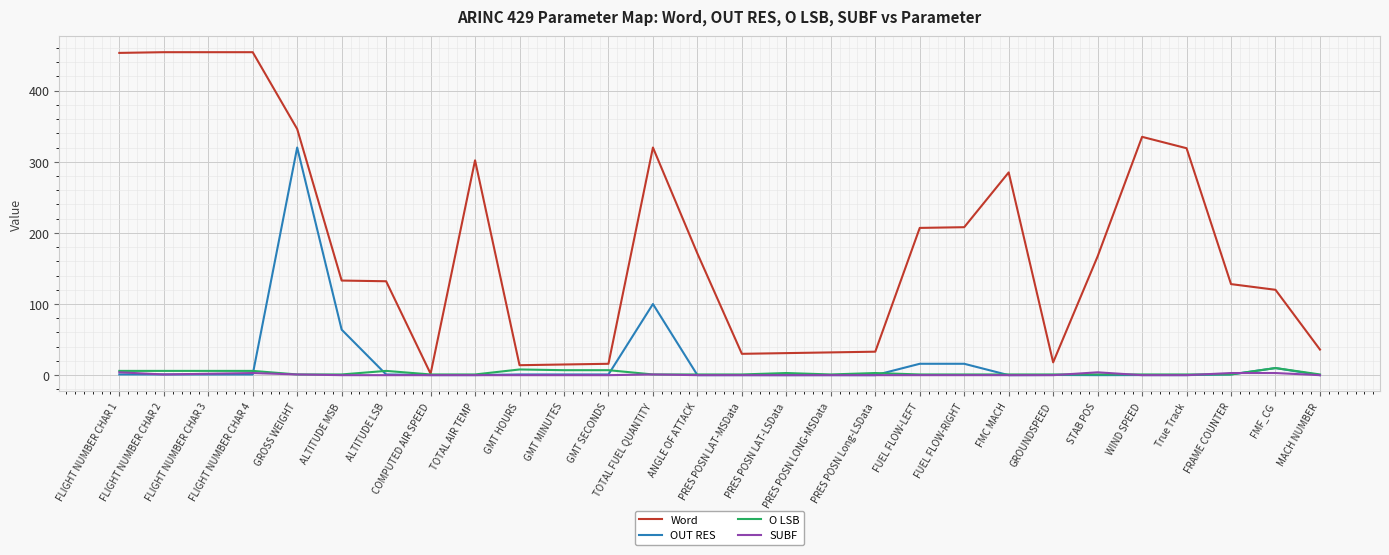

At how many categories does at least one series exceed 158?

14